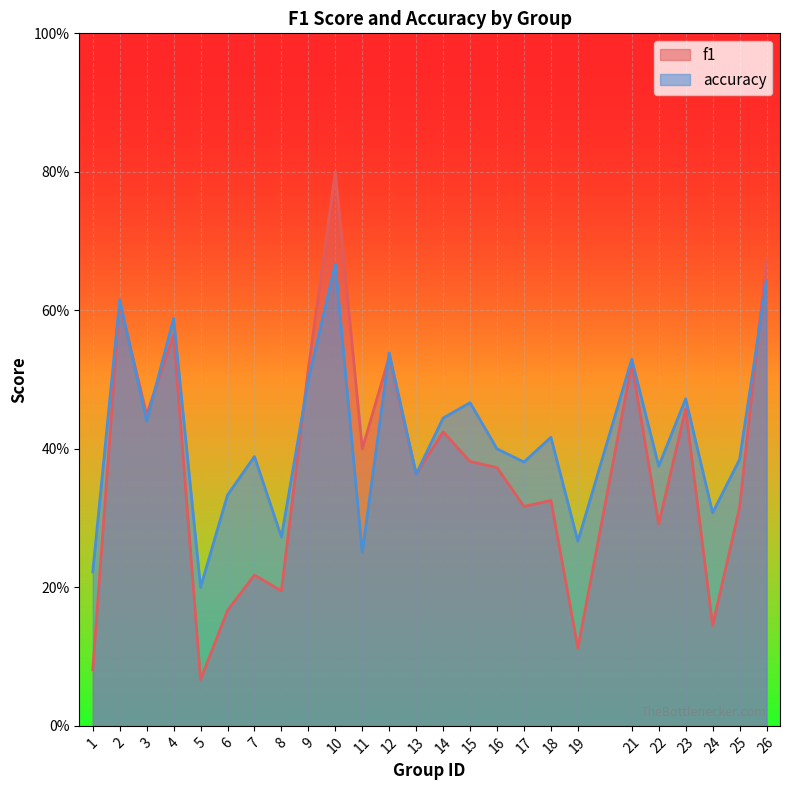

At which category does accuracy reach its first local valley?

3